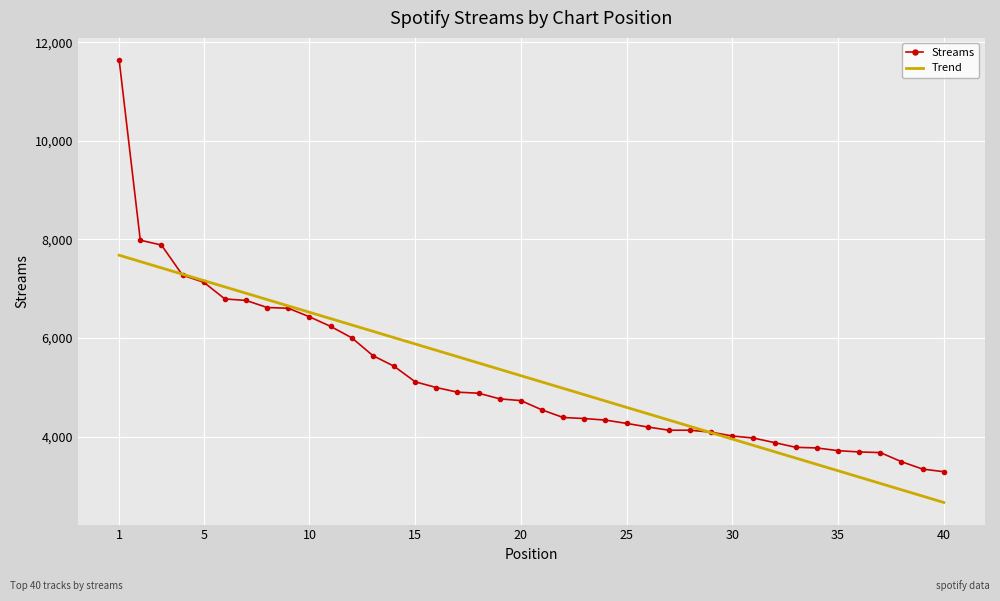

List the series in order of their peak value, lowest first.

Trend, Streams